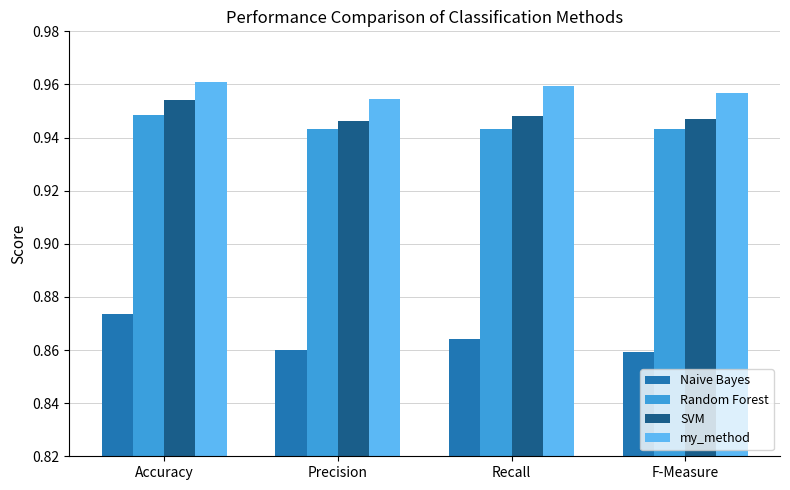

What position from the right is Precision?

3